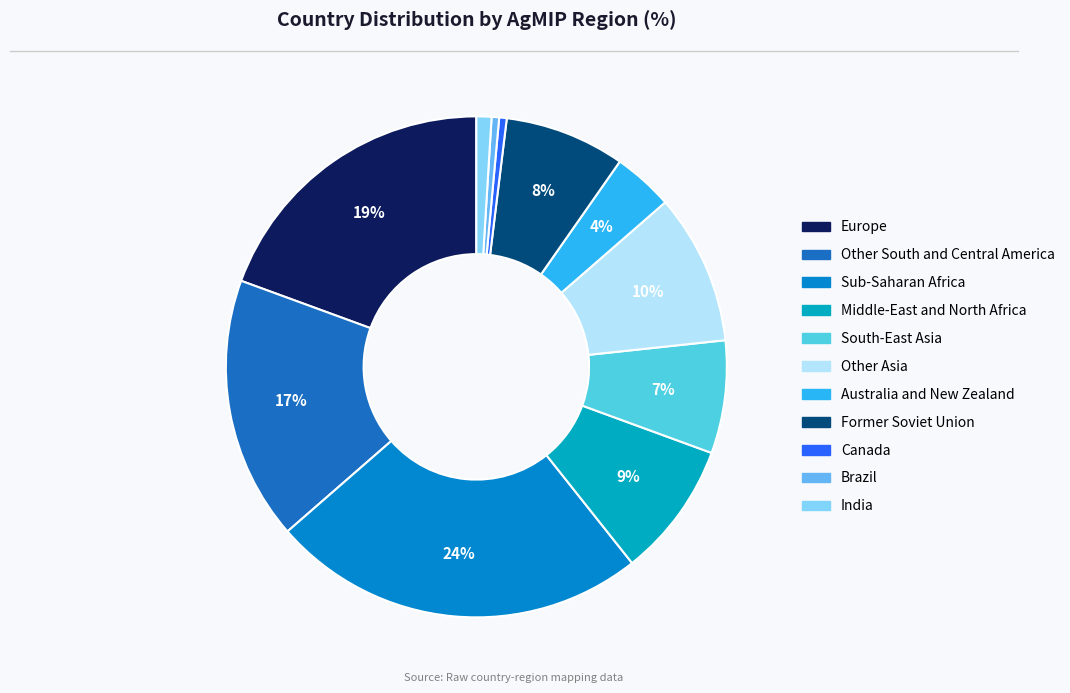

Is Middle-East and North Africa the majority of the pie?

No